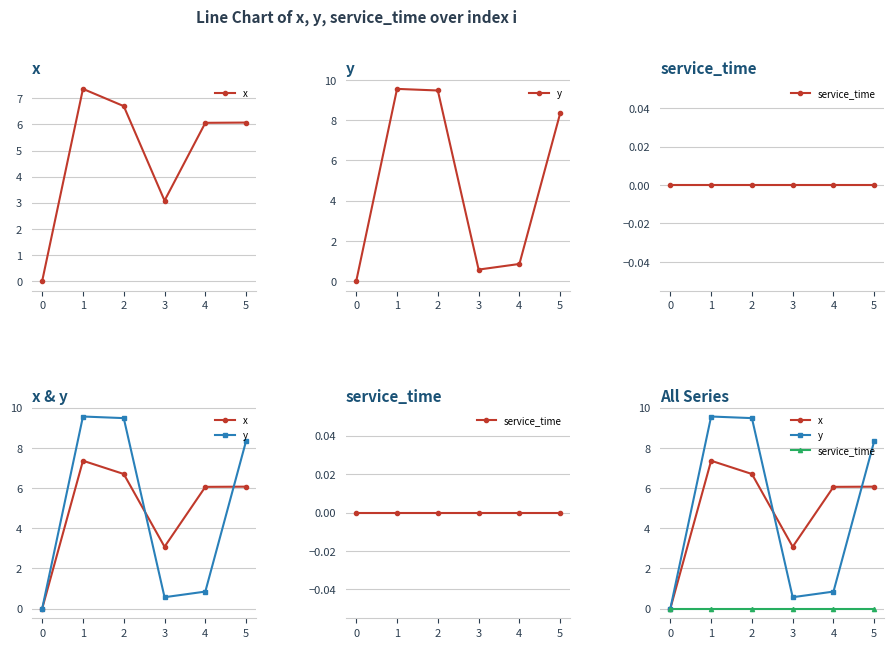

Rank the series at 4 from lowest to highest value.

service_time, y, x